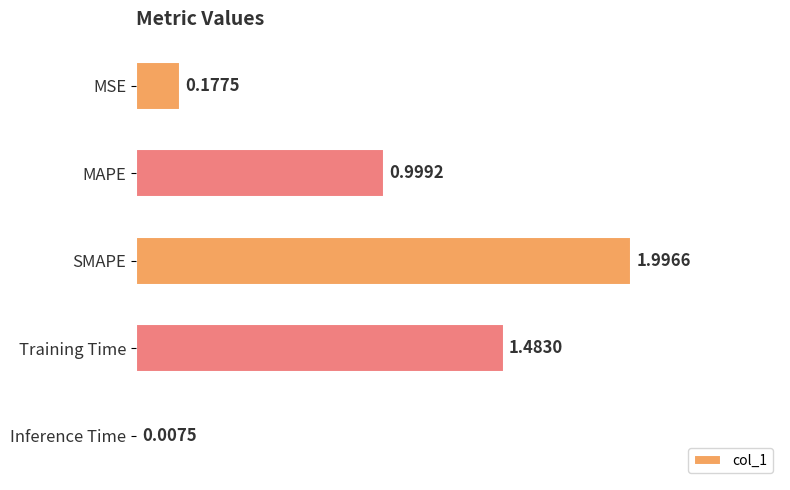

What is the sum of the values at MSE and Training Time?

1.7